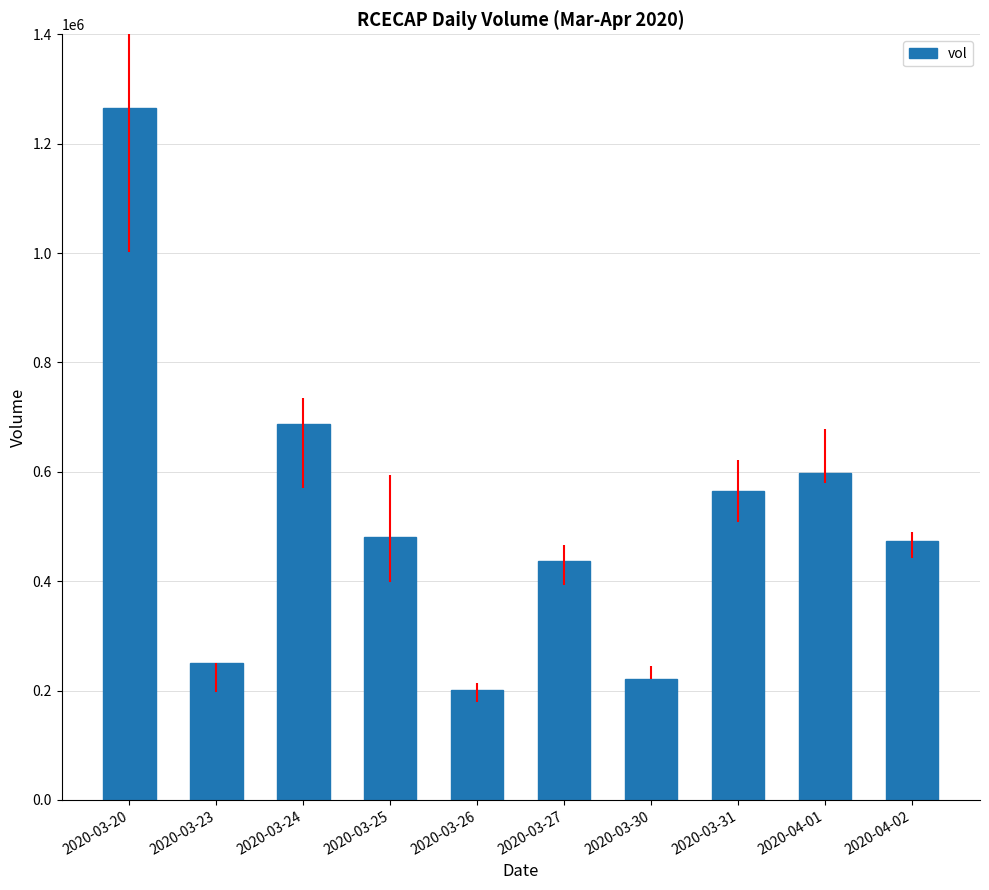

What is the difference between the maximum and minimum values?

1064500